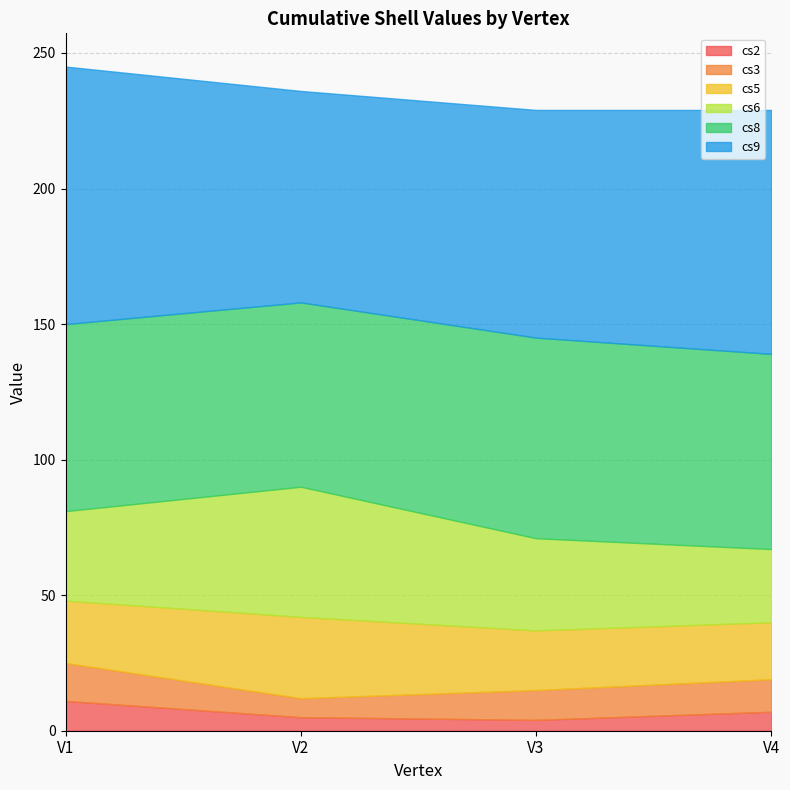

True or false: cs2 and cs3 cross at least once.

False